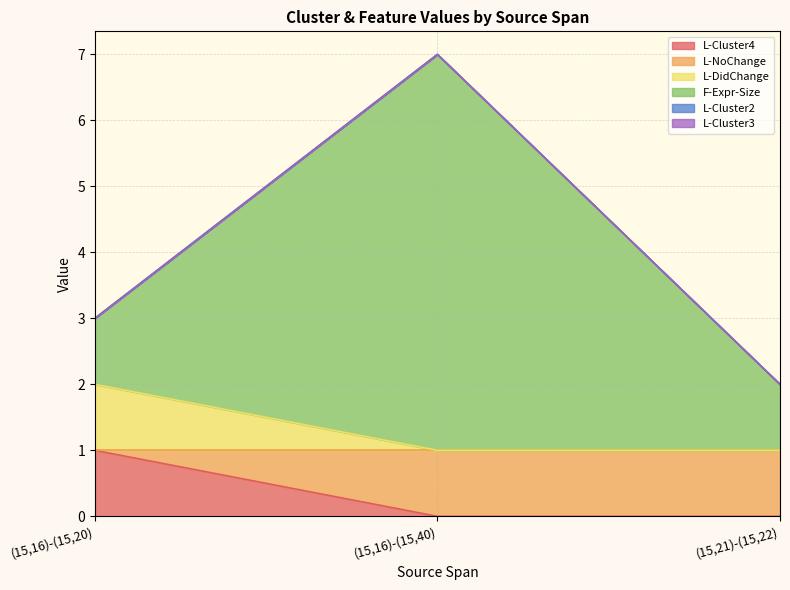

Which series has the largest total across all categories?

F-Expr-Size